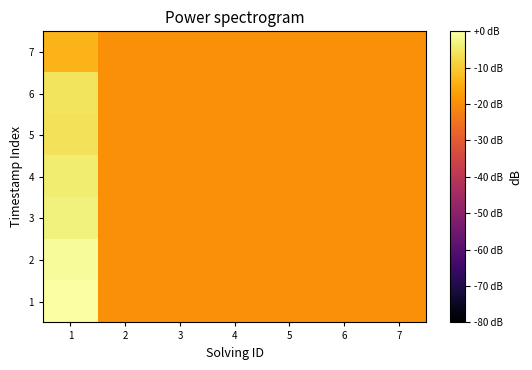

Which label corresponds to the smallest value in the chart?

2